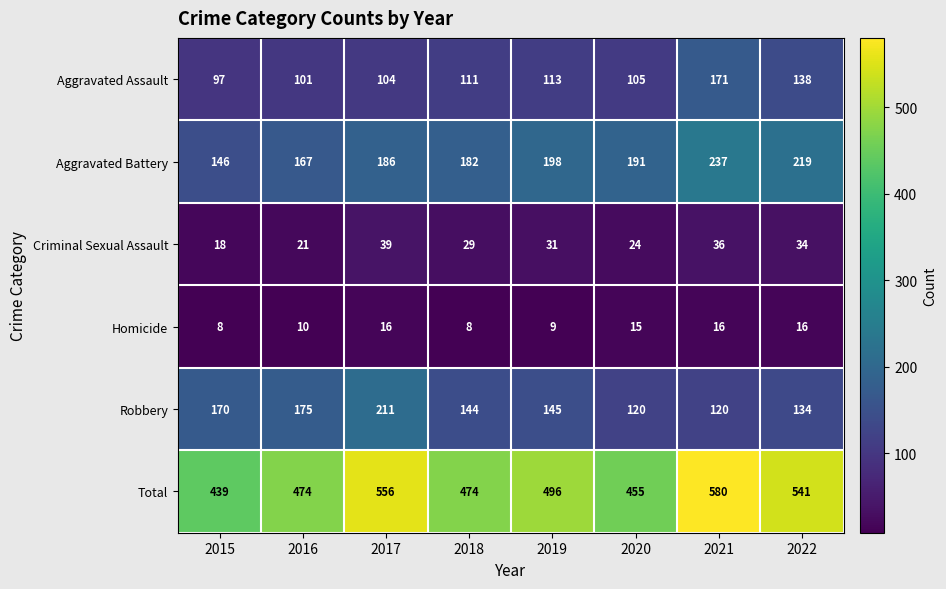

How many distinct data groups are displayed?

6